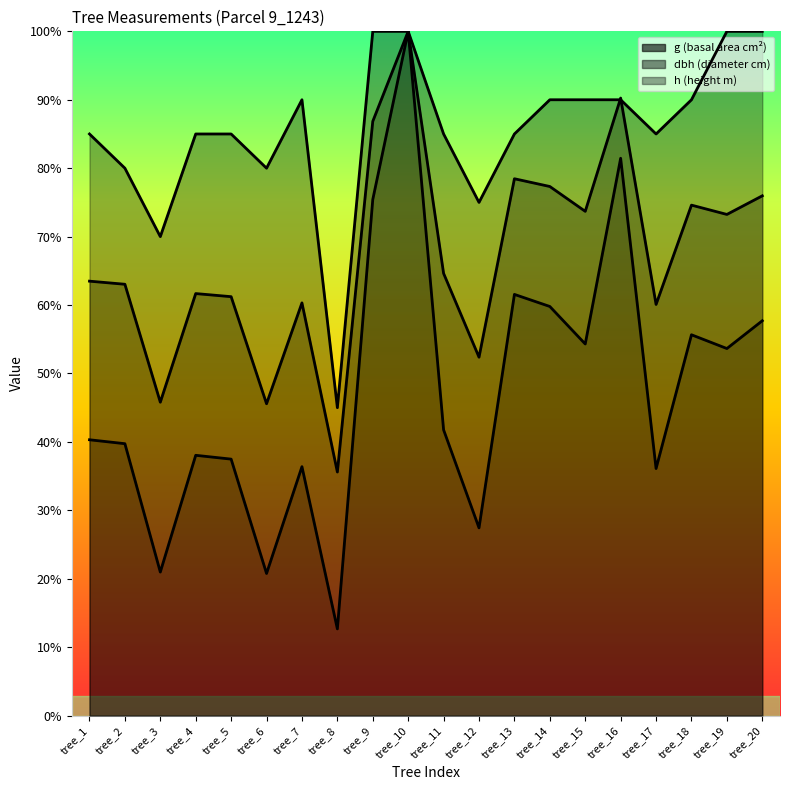

How many values in the g series are below 175?

10